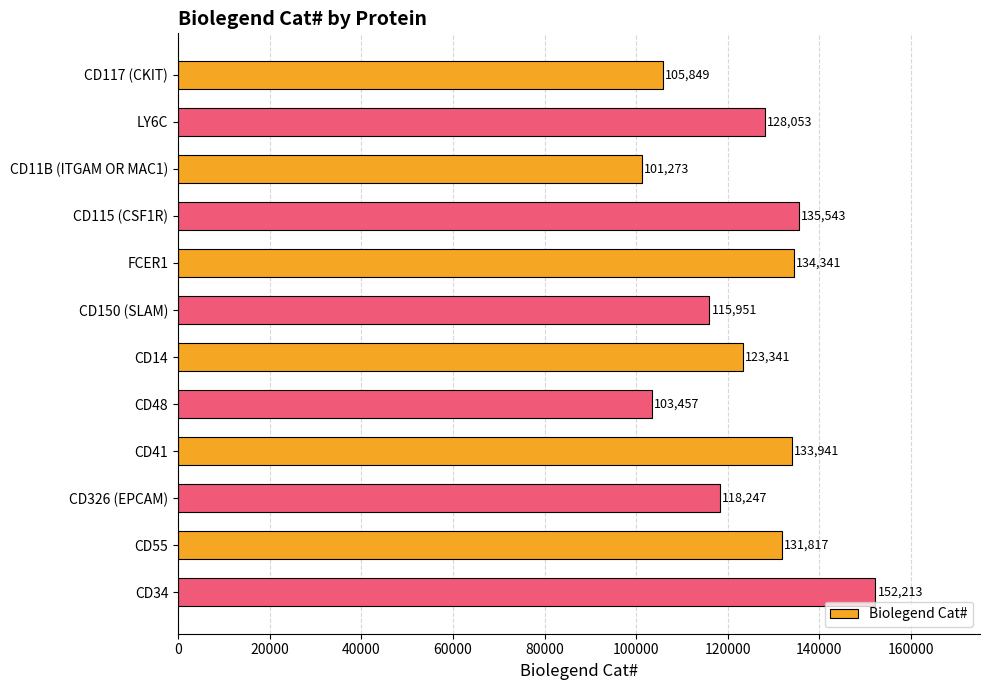

Between CD150 (SLAM) and CD48, which is larger?

CD150 (SLAM)